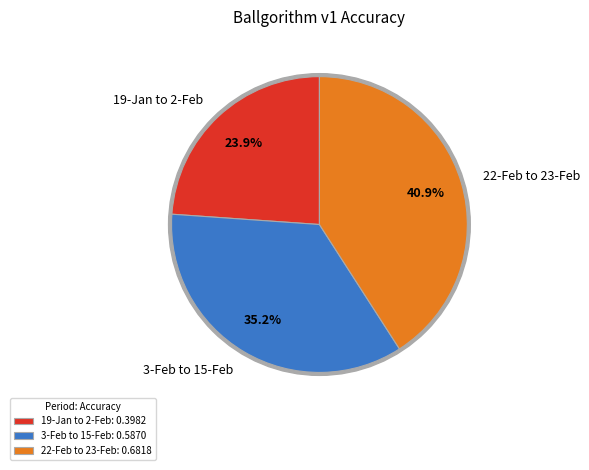

Is it true that 22-Feb to 23-Feb is 52% of the pie?

False